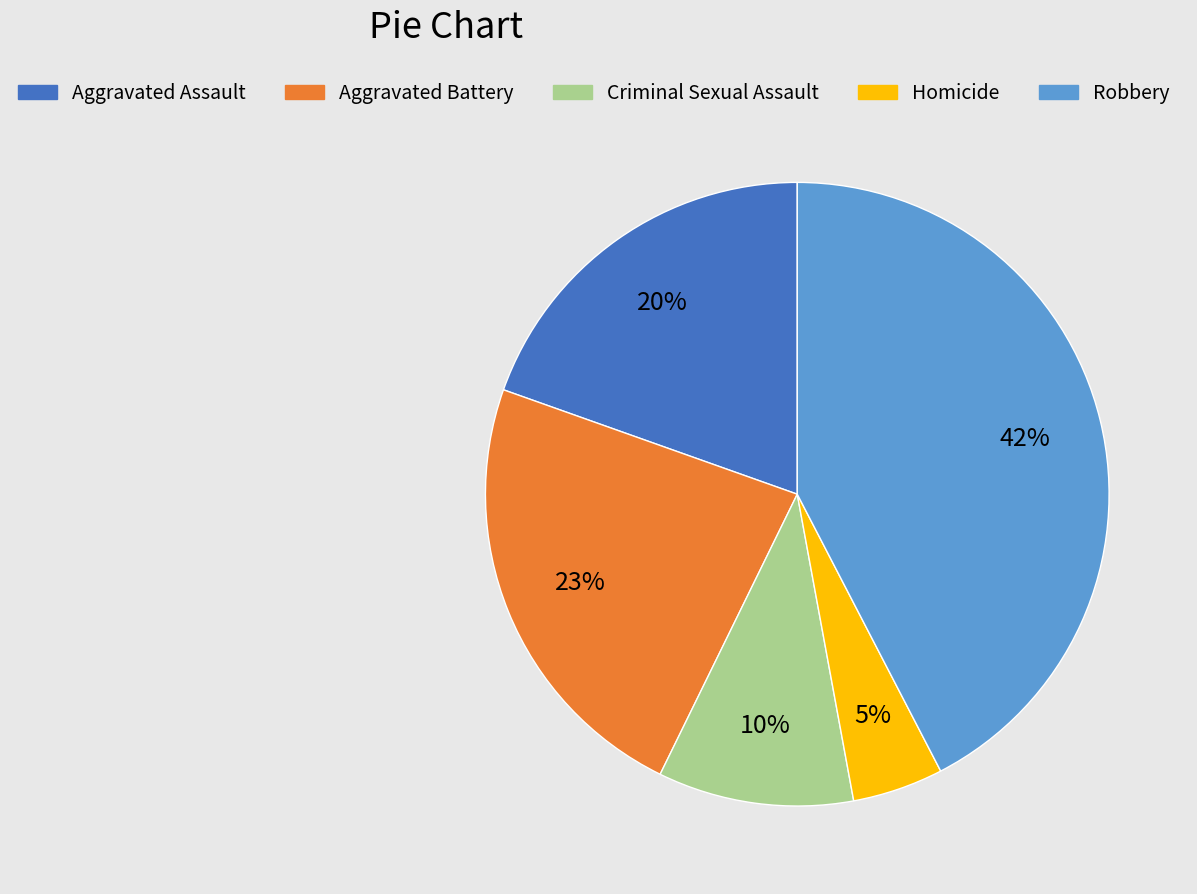

How many segments does this pie chart have?

5